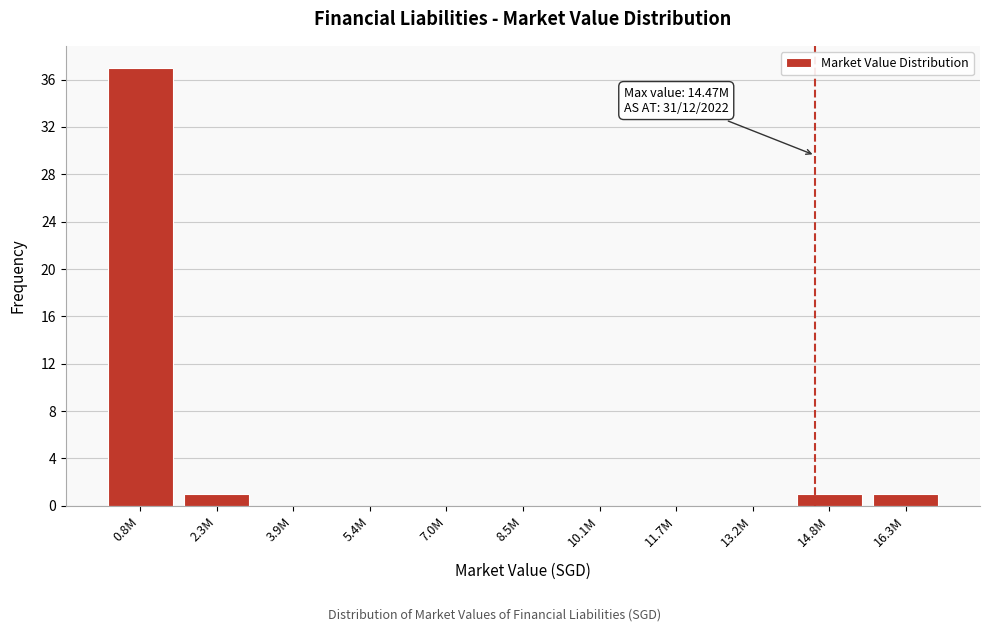

Reading left to right, extract all data points from this chart.

0.8M=37	2.3M=1	3.9M=0	5.4M=0	7.0M=0	8.5M=0	10.1M=0	11.7M=0	13.2M=0	14.8M=1	16.3M=1